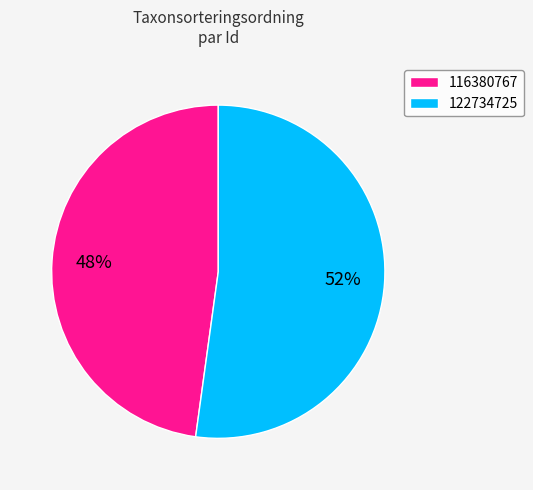

Combined, do 122734725 and 116380767 account for over 50%?

Yes